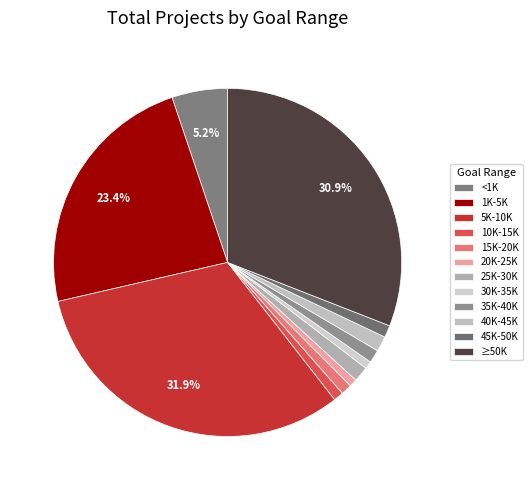

To the nearest percent, what is the average slice percentage?

8%